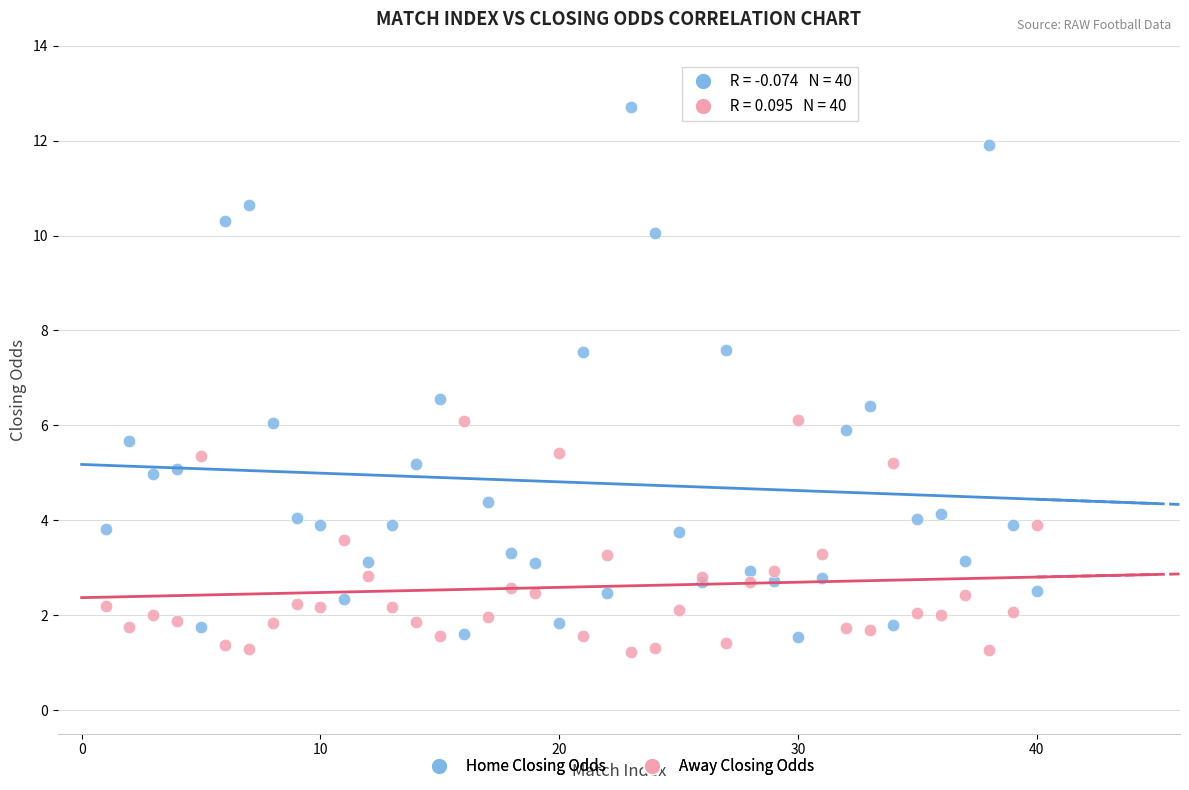

Which series has the widest spread of Y values?

Home Closing Odds